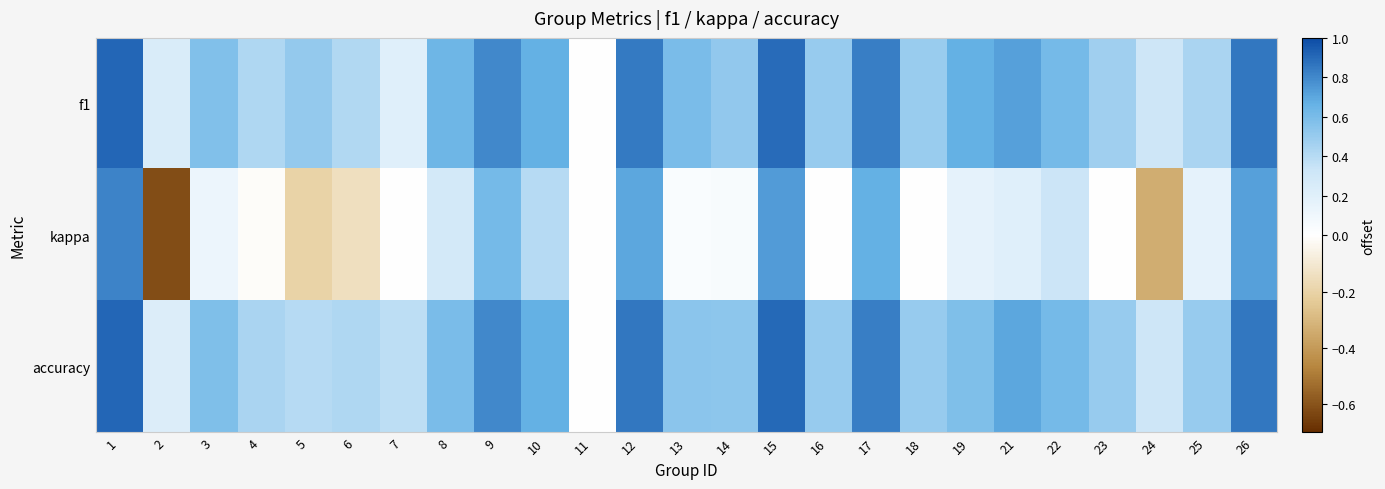

What is the total value across all series at 19?

1.4